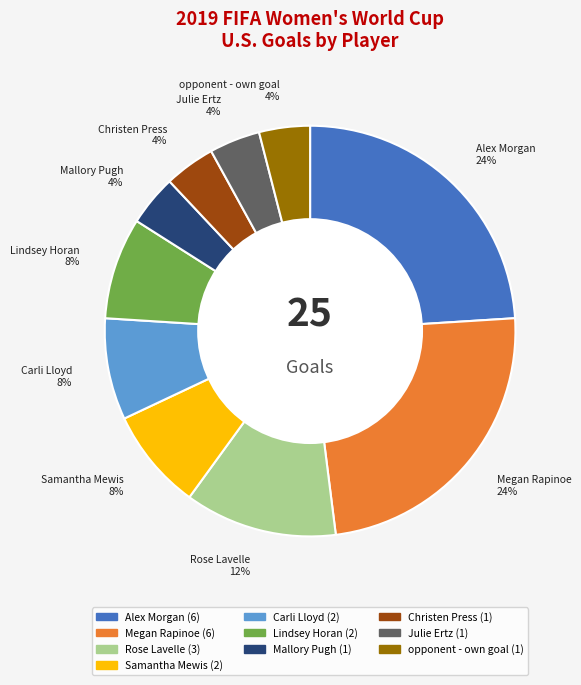

Approximately how many times larger is the value at Alex Morgan compared to Christen Press?

6.0